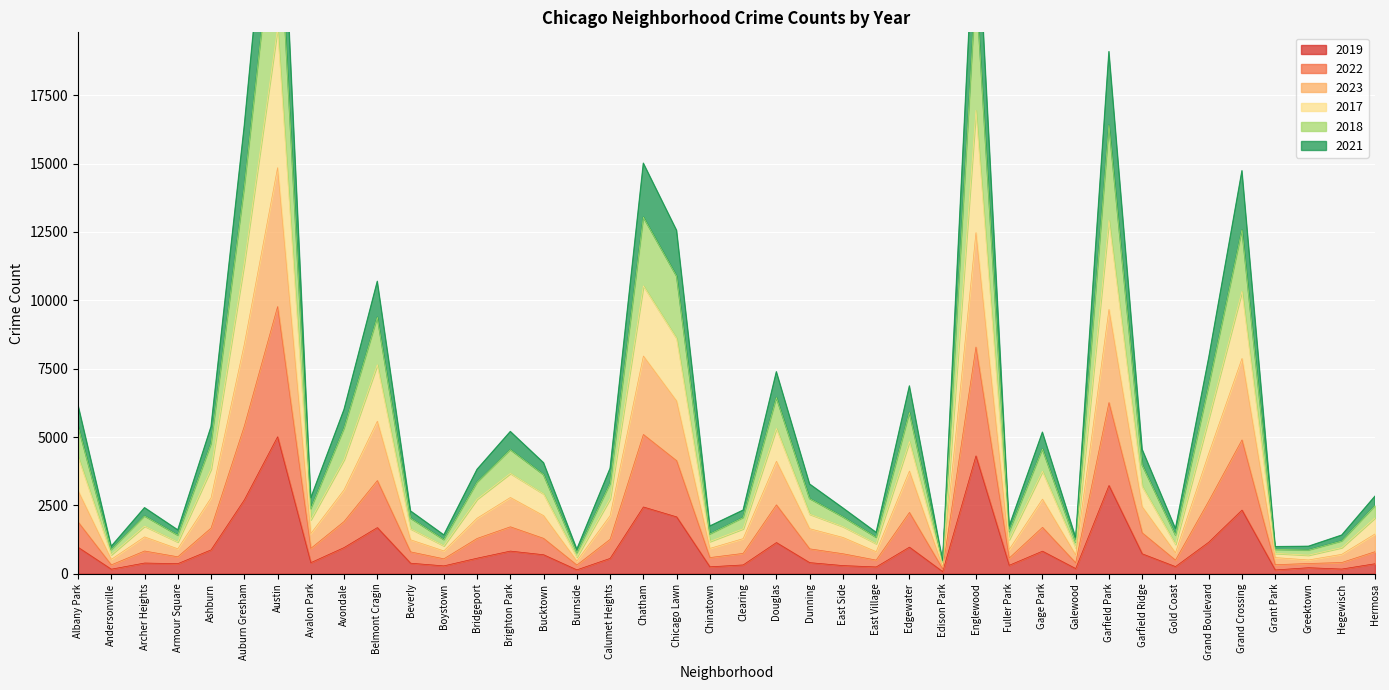

Rank the series by their maximum value, from highest to lowest.

2018, 2017, 2023, 2022, 2021, 2019